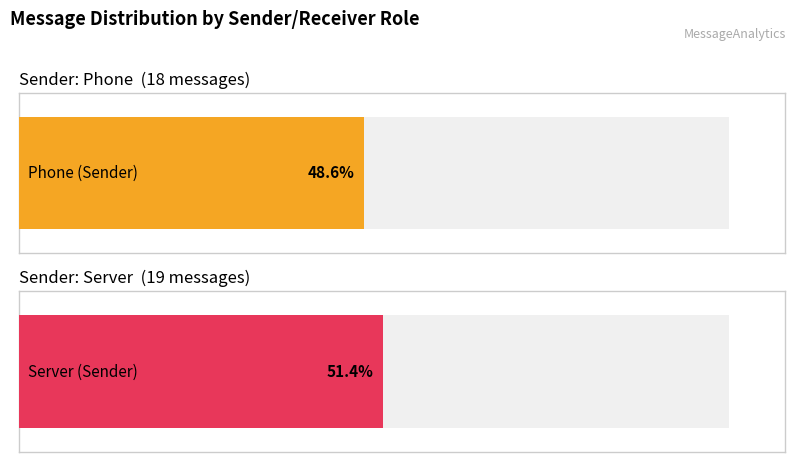

What is the minimum value for Server?

19